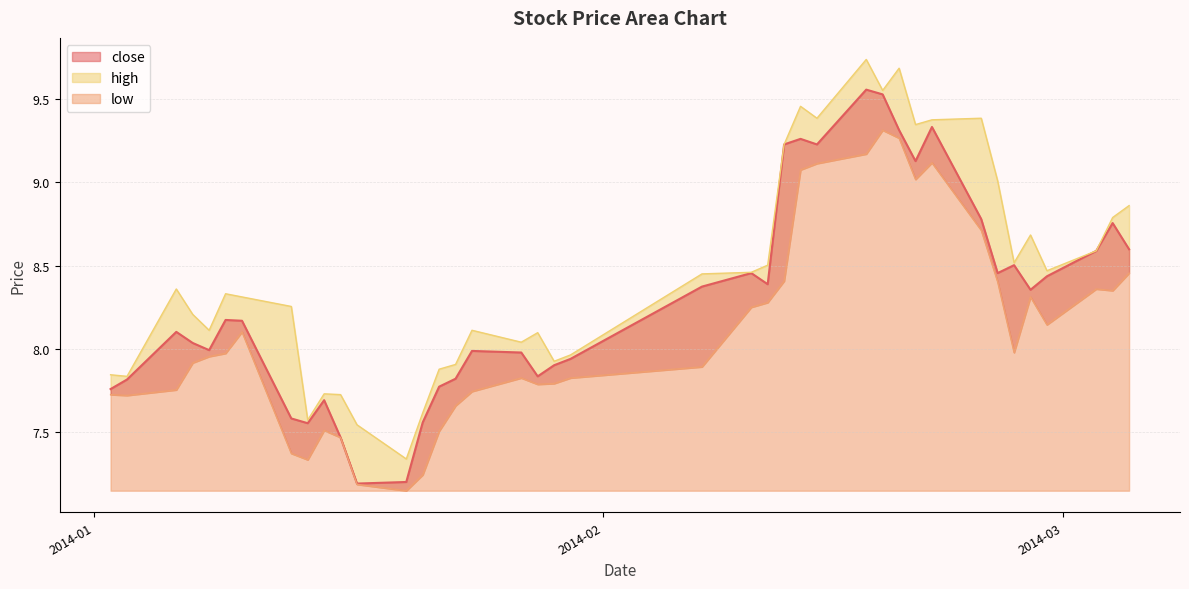

At how many categories does at least one series exceed 8?

28